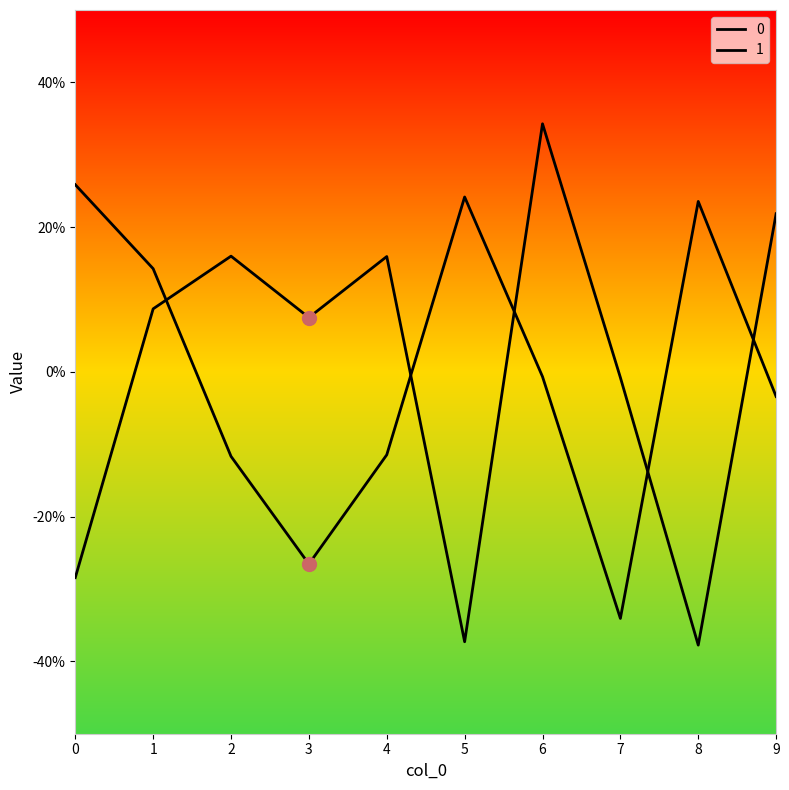

How many lines are shown in the chart?

2